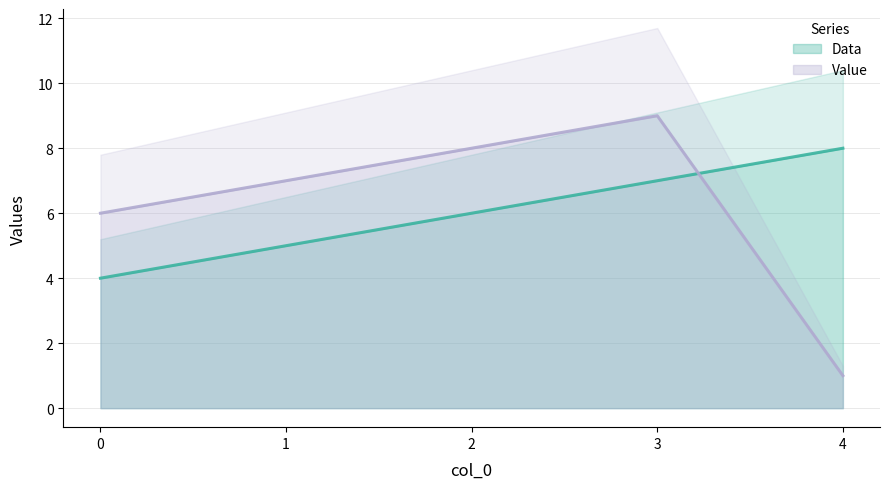

At which label does Data reach its peak?

4